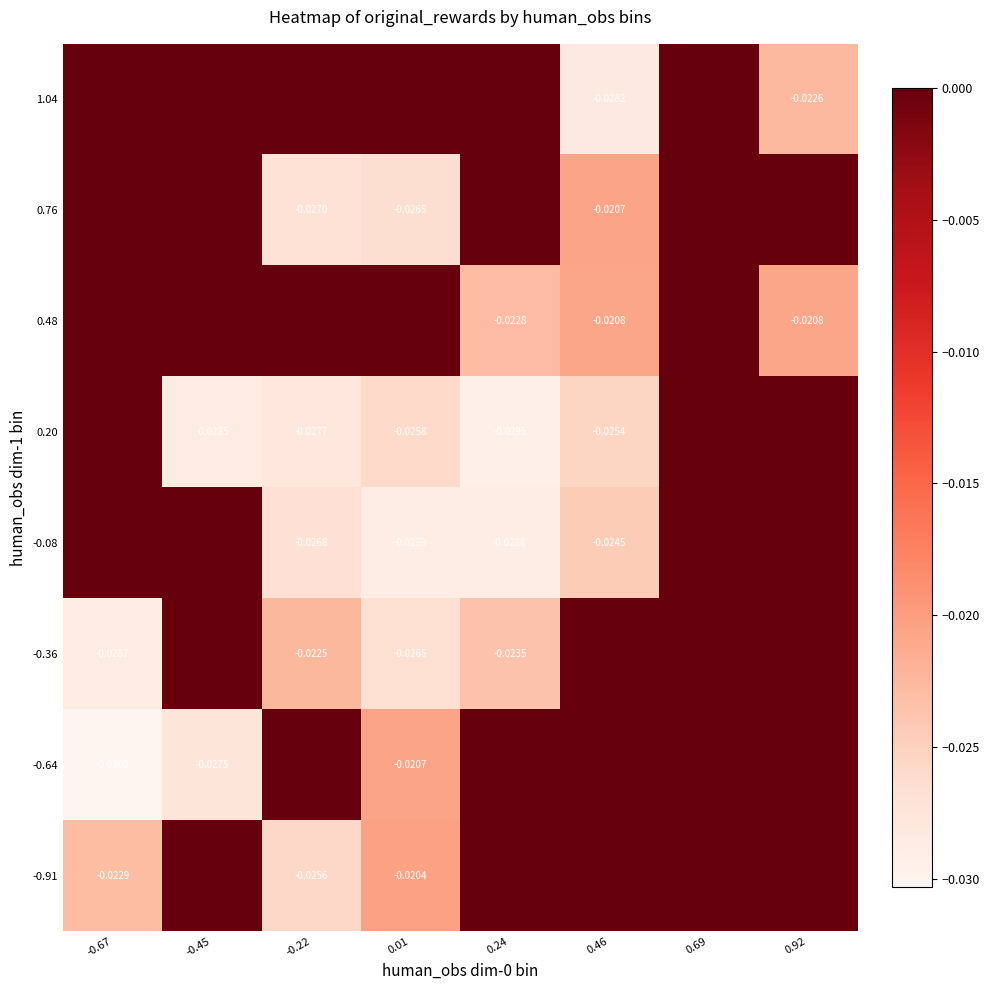

What is the total value across all series at -0.22?

-0.1